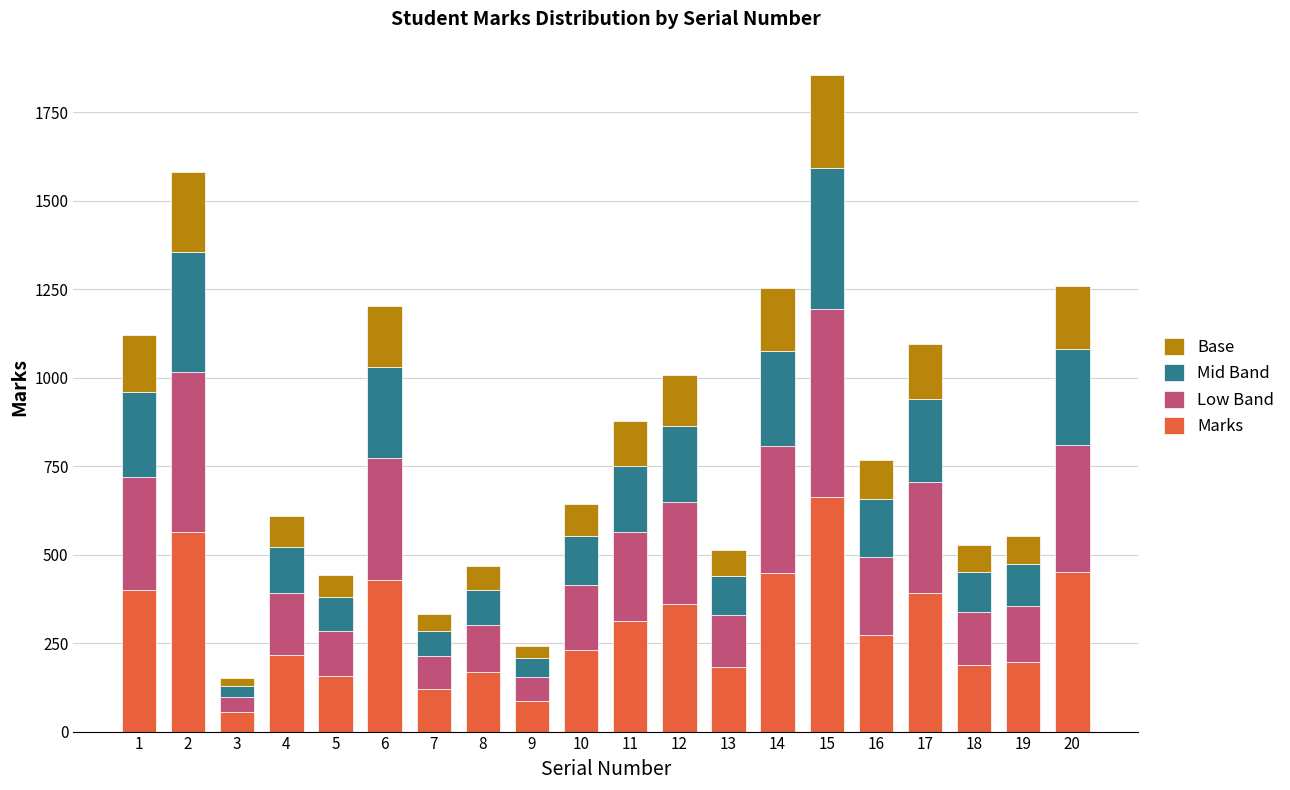

What is the sum of all Marks values?

5892